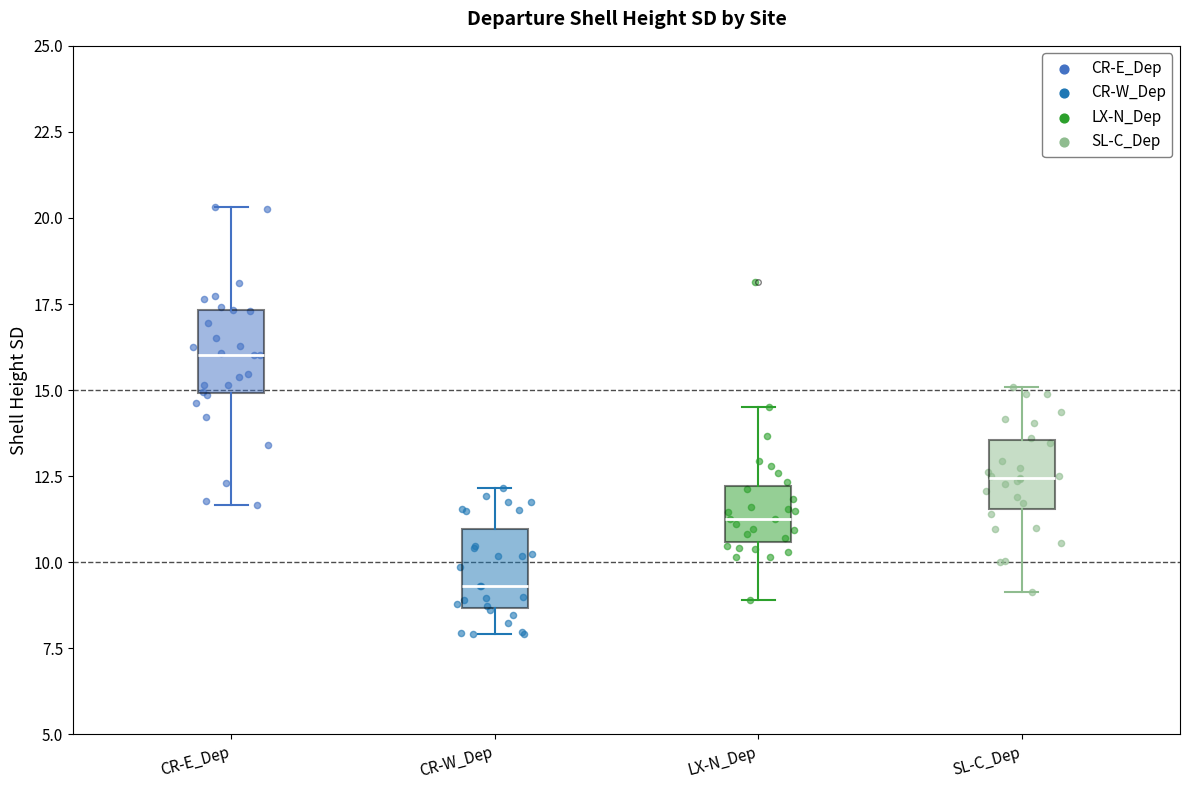

Reading left to right, transcribe this box plot: for each box, give where its median line is, the range the box spans, and where its two whiskers end, as read against the y-axis. The values are not printed on the chart, so give them approximately, as read against the axis.

CR-E_Dep: median 16.0, box 15.0 to 17.5, whiskers 11.5 to 20.5
CR-W_Dep: median 9.5, box 8.5 to 11.0, whiskers 8.0 to 12.0
LX-N_Dep: median 11.5, box 10.5 to 12.0, whiskers 9.0 to 14.5
SL-C_Dep: median 12.5, box 11.5 to 13.5, whiskers 9.0 to 15.0